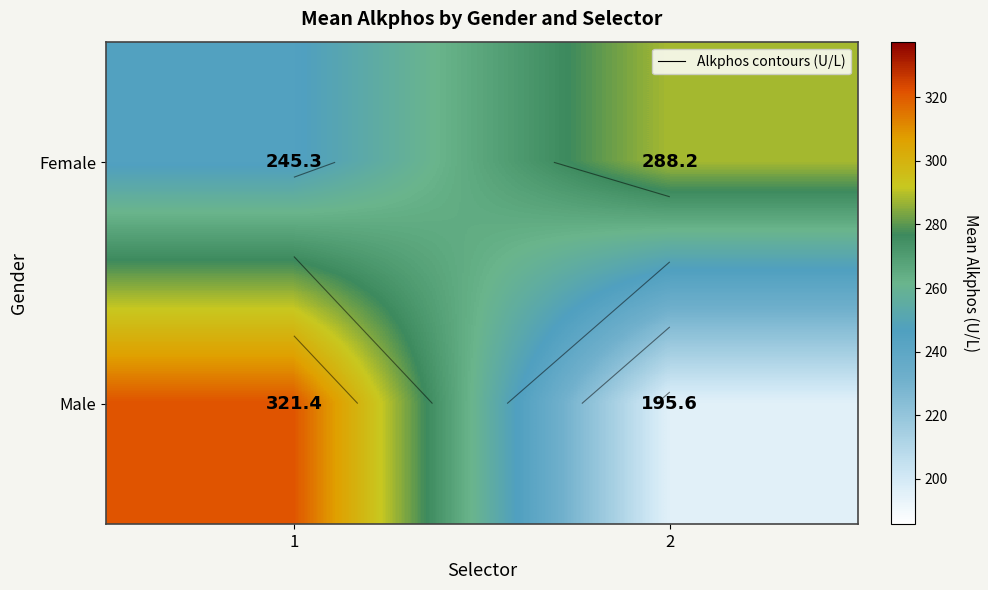

Which series has the largest total across all categories?

Female